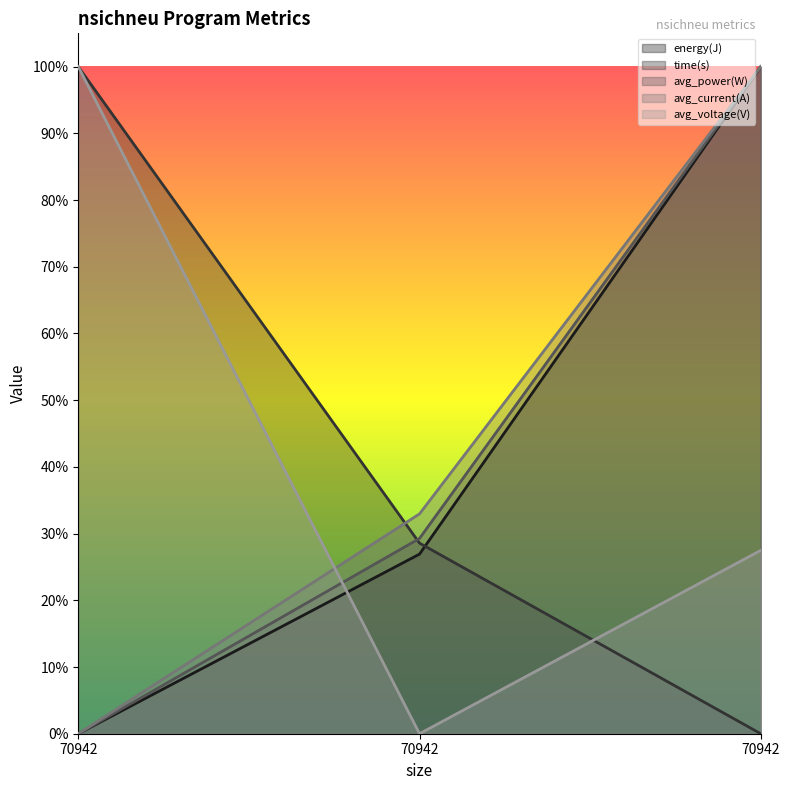

Which series has the widest spread of values?

energy(J)